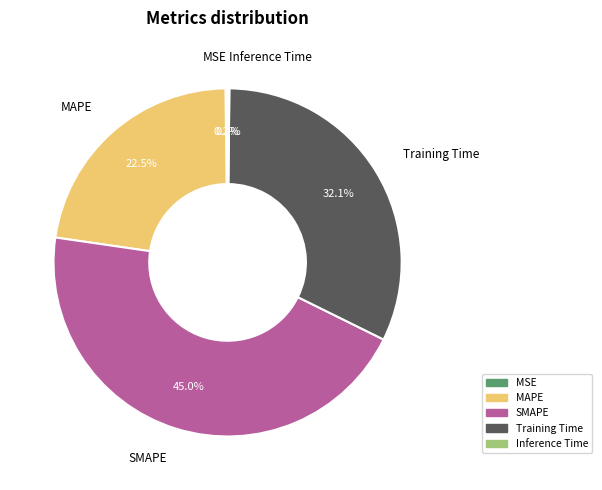

Which has a higher value, MAPE or SMAPE?

SMAPE